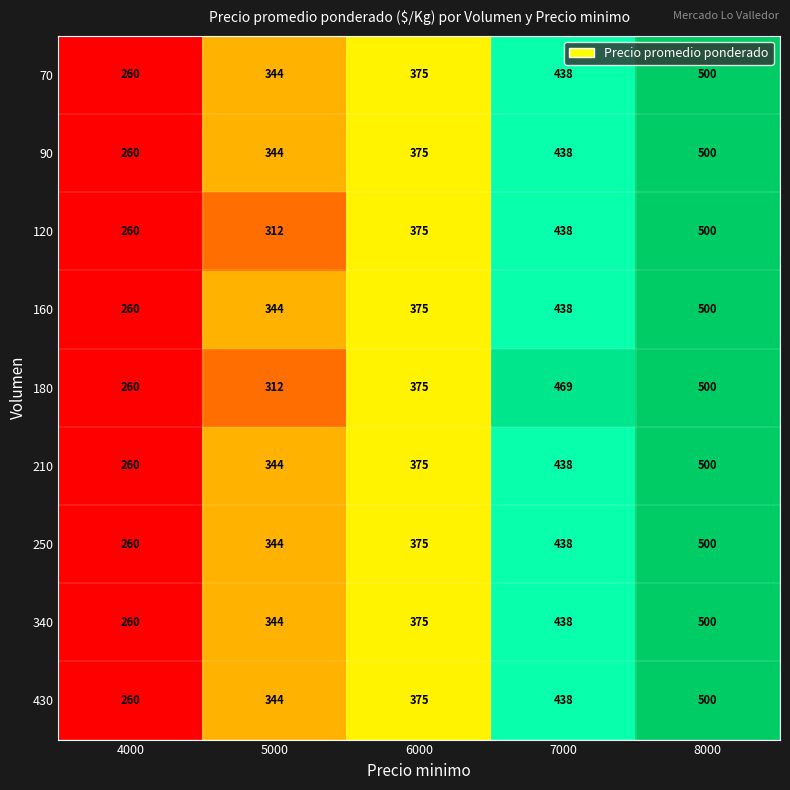

What is the sum of all 250 values?

1917